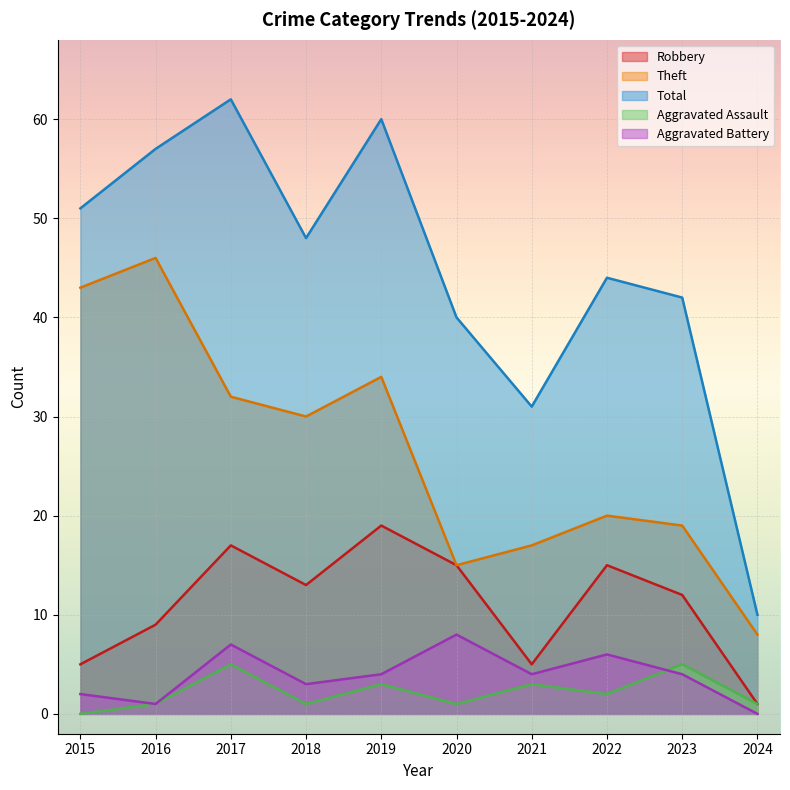

Rank the series at 2024 from highest to lowest value.

Total, Theft, Robbery, Aggravated Assault, Aggravated Battery